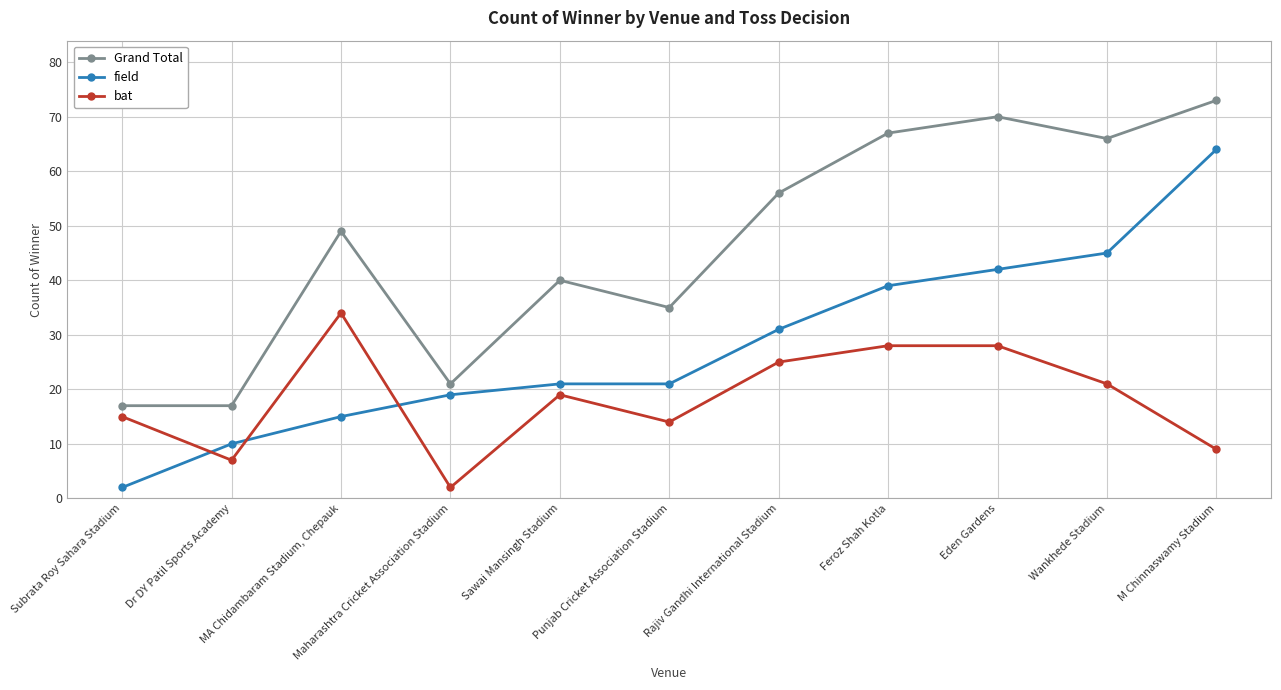

What is the difference between the highest and lowest values at Maharashtra Cricket Association Stadium?

19